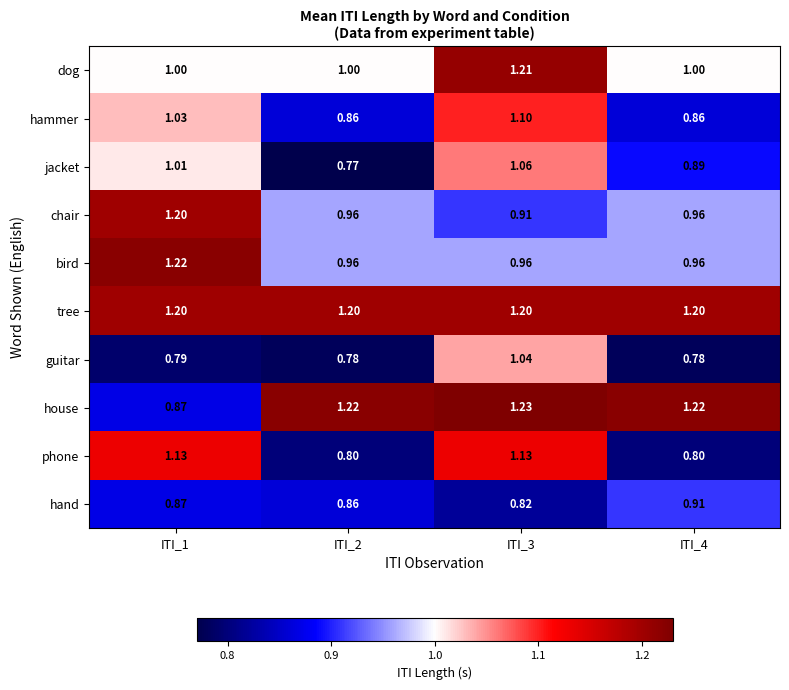

What is the smallest value displayed?

0.8